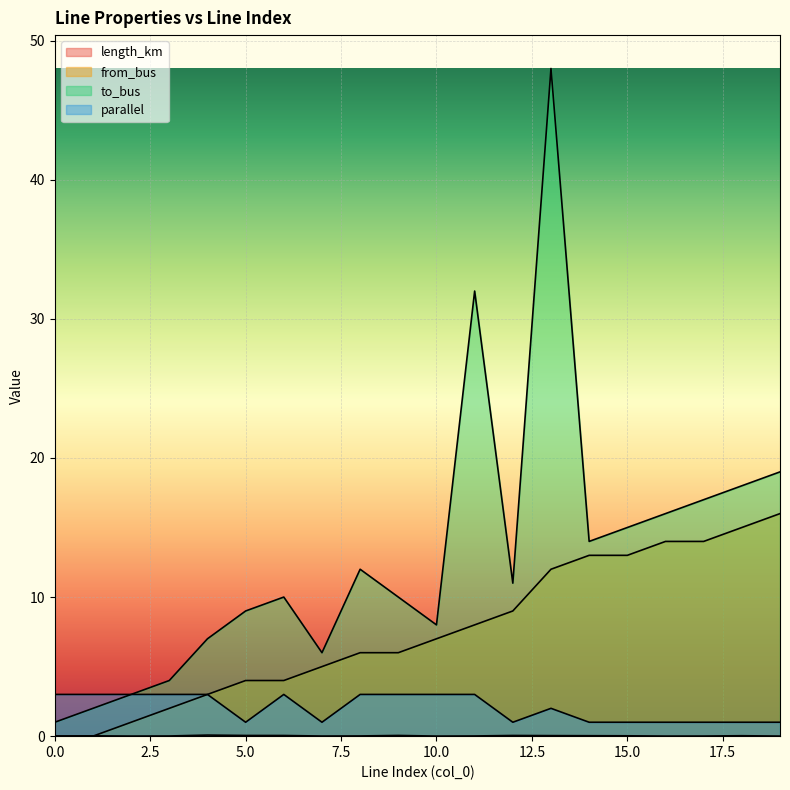

How many interior local valleys does the parallel series have?

3